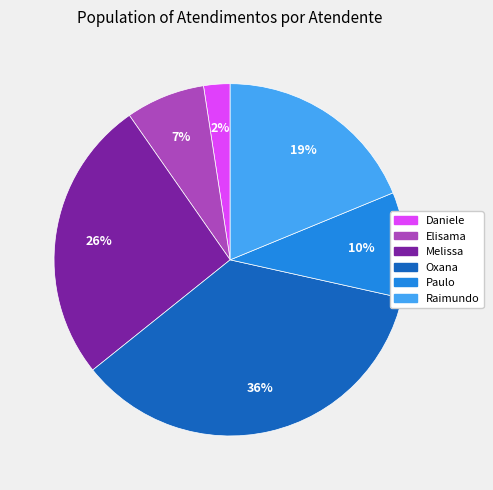

Does any single category account for the majority?

No